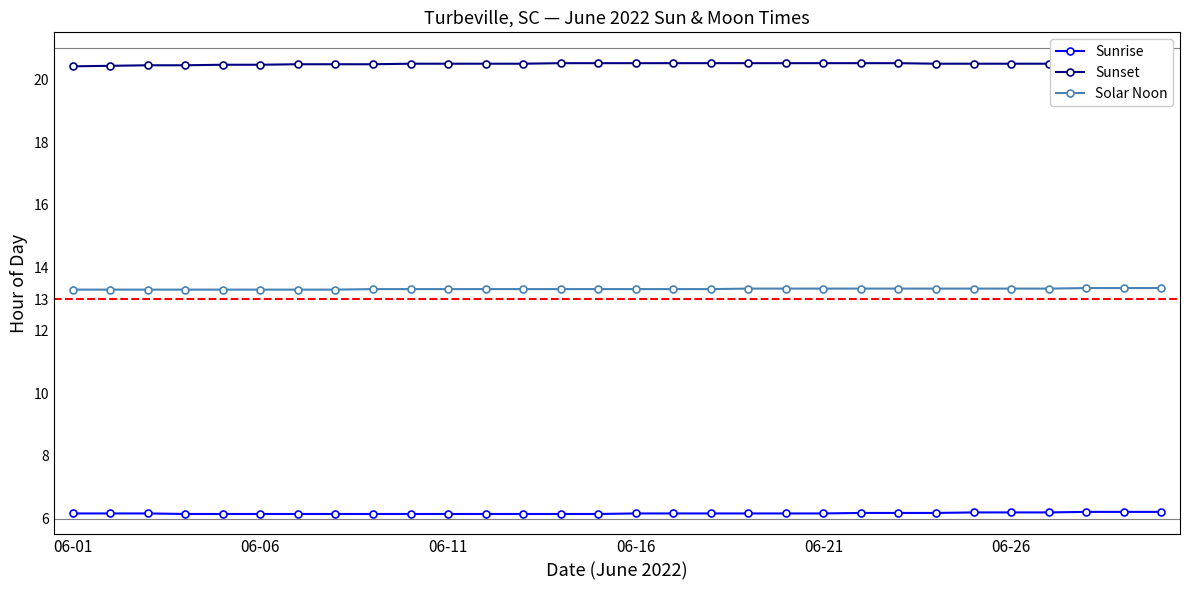

List the series in order of their peak value, lowest first.

Sunrise, Solar Noon, Sunset